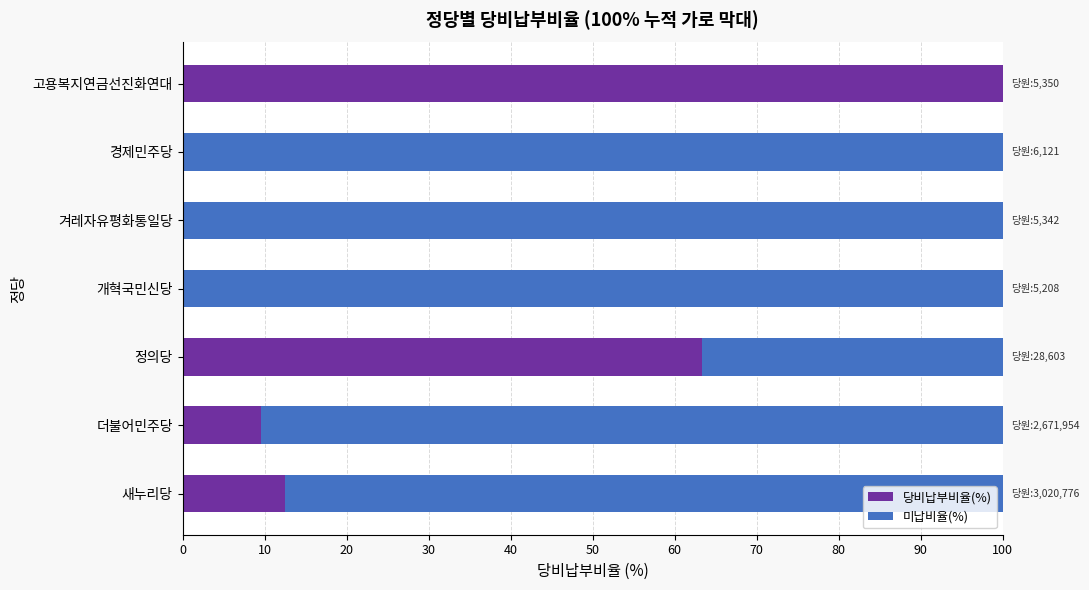

What is the approximate value of 당비납부비율(%) at 고용복지연금선진화연대?

100.0